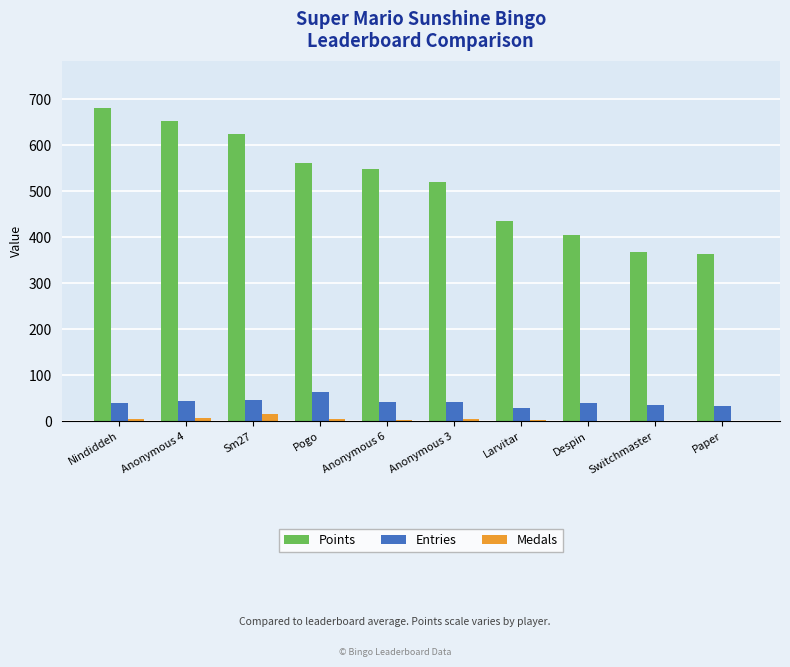

Which series changed the most between Nindiddeh and Paper?

Points